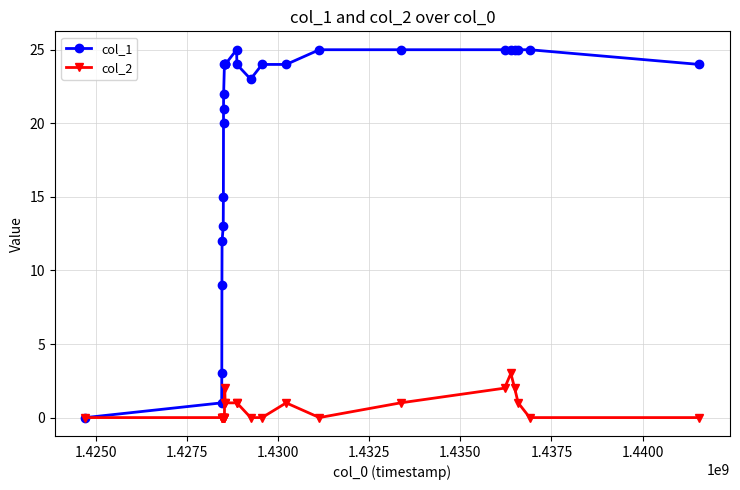

True or false: col_2 has more than 2 interior local peaks.

True